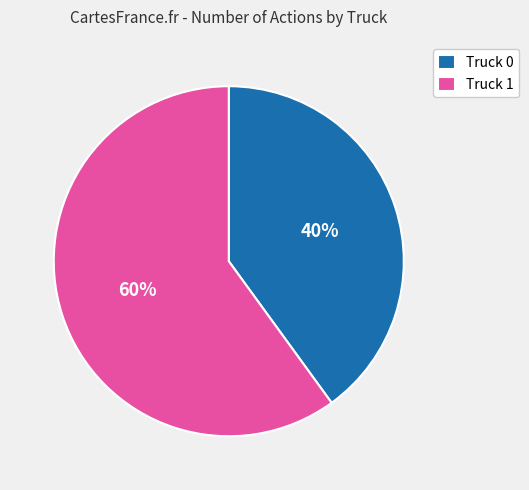

To the nearest percent, what is the average slice percentage?

50%